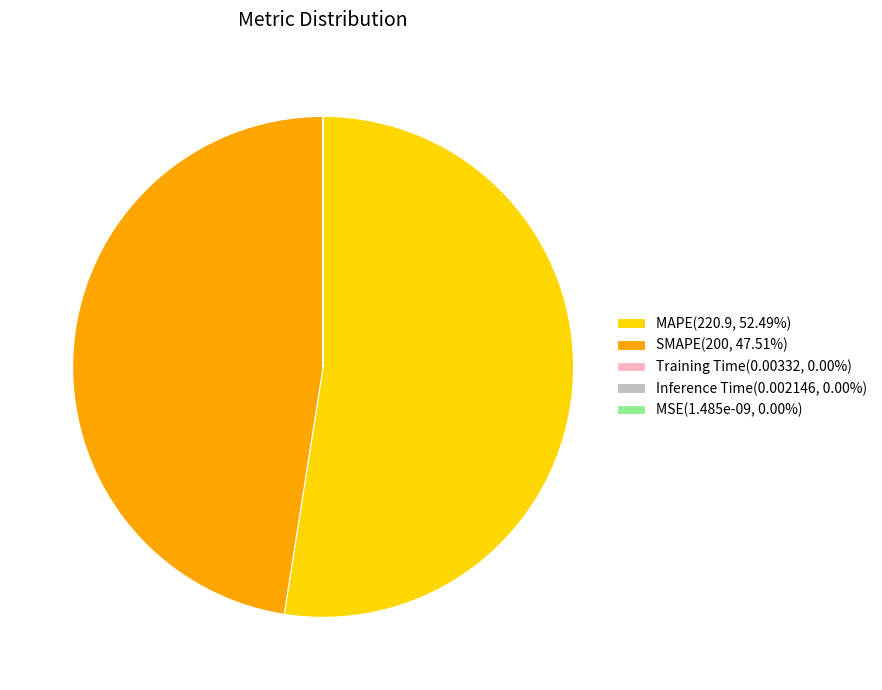

Is the sum of MAPE(220.9, 52.49%) and SMAPE(200, 47.51%) greater than half?

Yes